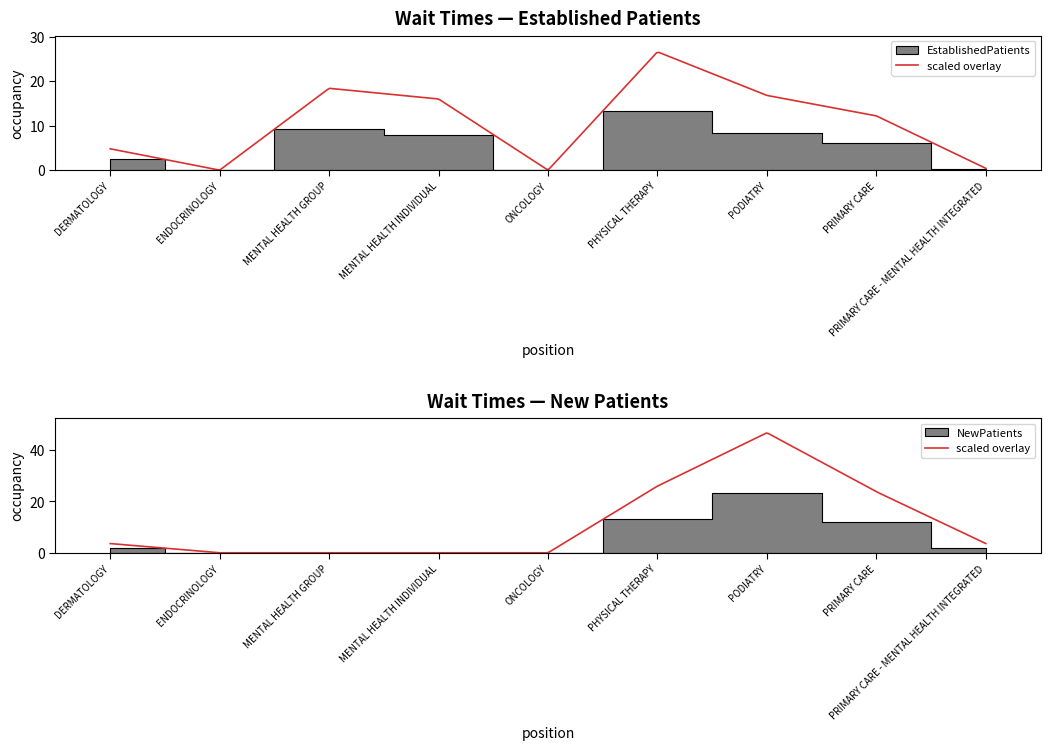

Which category has the lowest value across all series?

ENDOCRINOLOGY